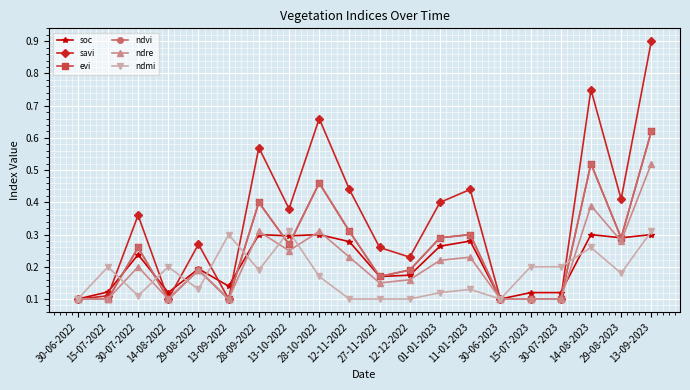

At which category does savi reach its first local valley?

14-08-2022